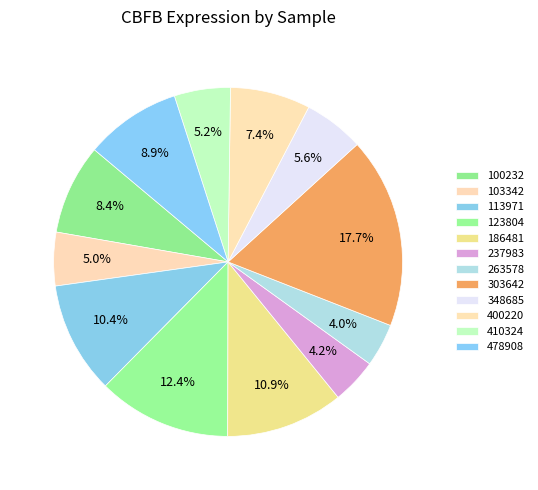

Rank the categories by value from highest to lowest.

303642, 123804, 186481, 113971, 478908, 100232, 400220, 348685, 410324, 103342, 237983, 263578